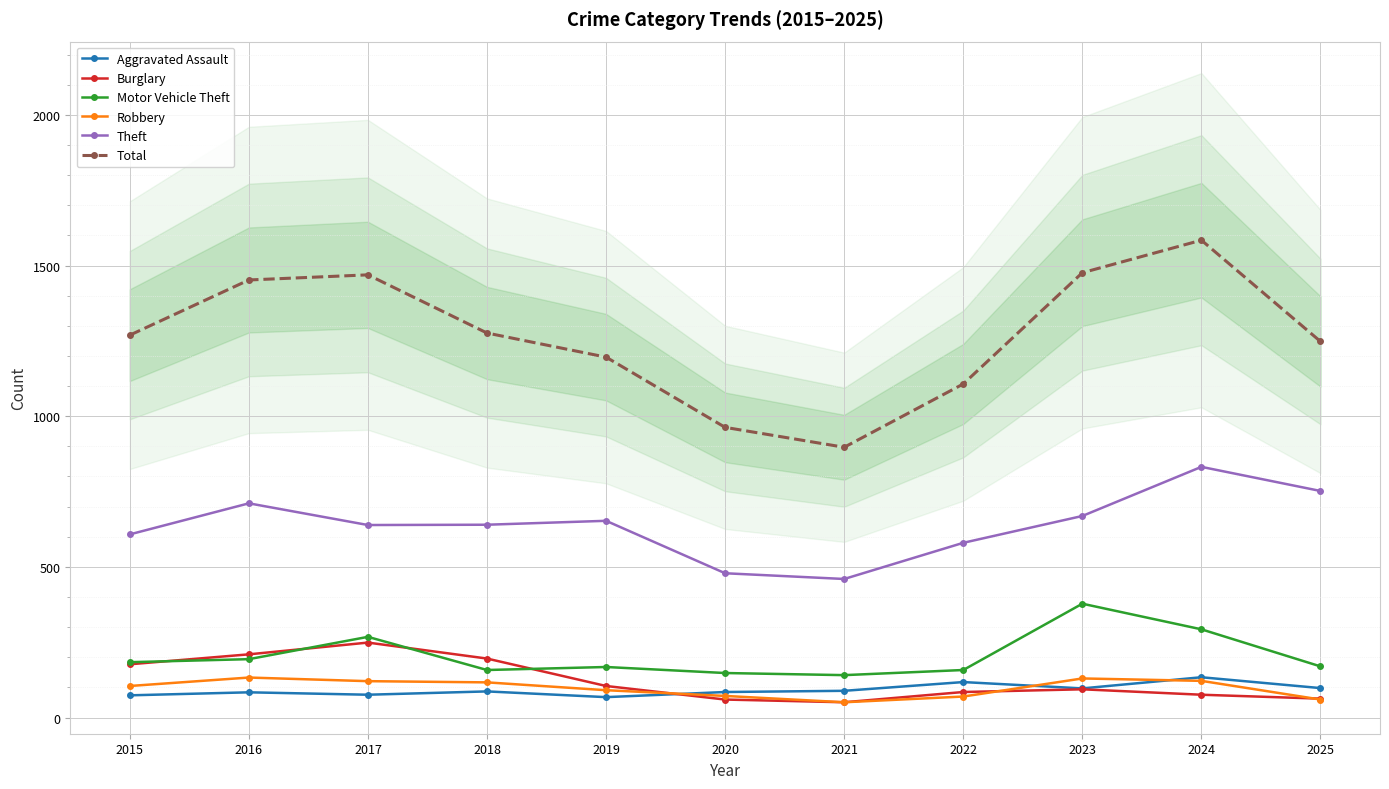

At which label does Aggravated Assault first exceed 87?

2021